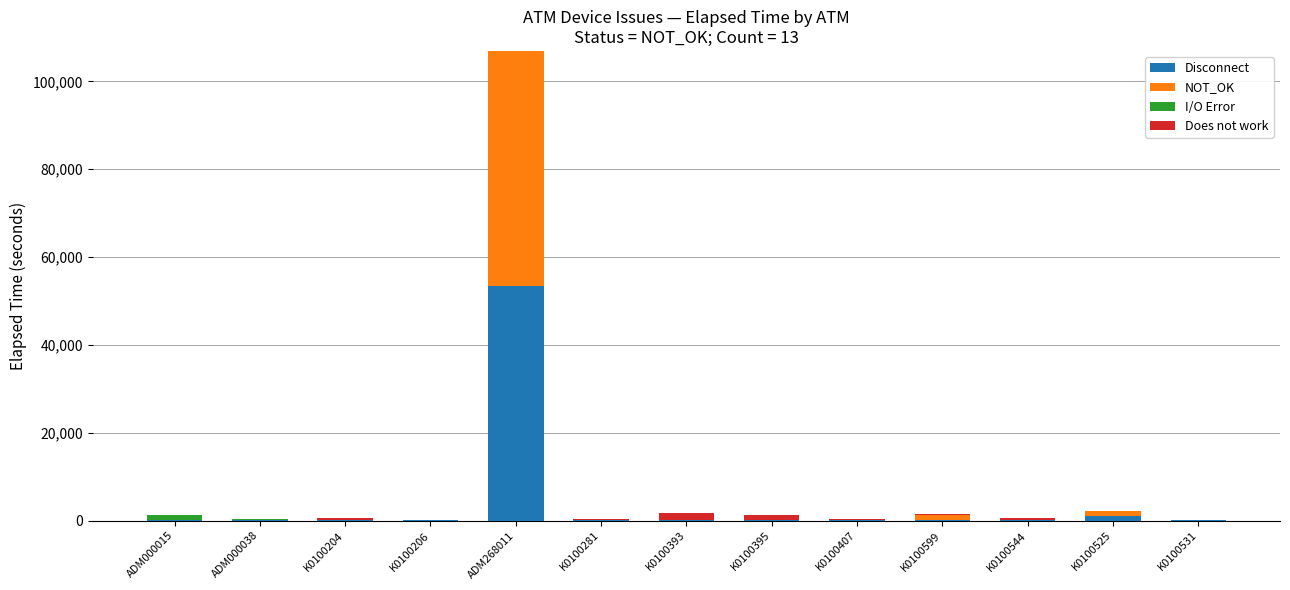

Are the bars horizontal?

No